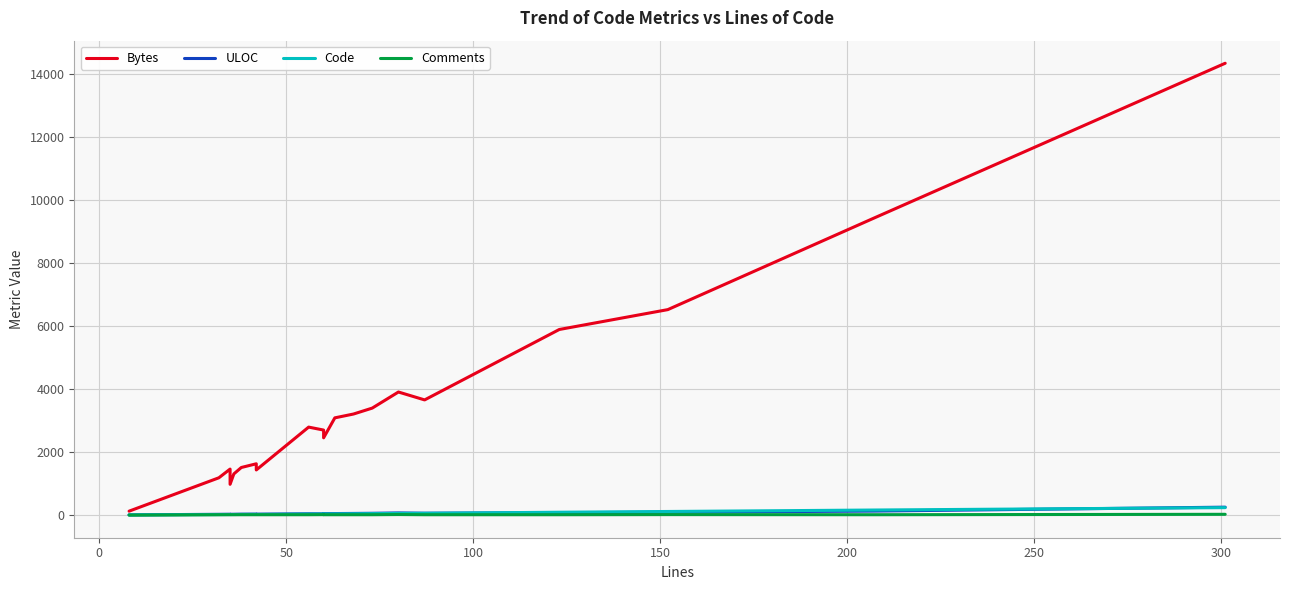

Which series has the largest total across all categories?

Bytes